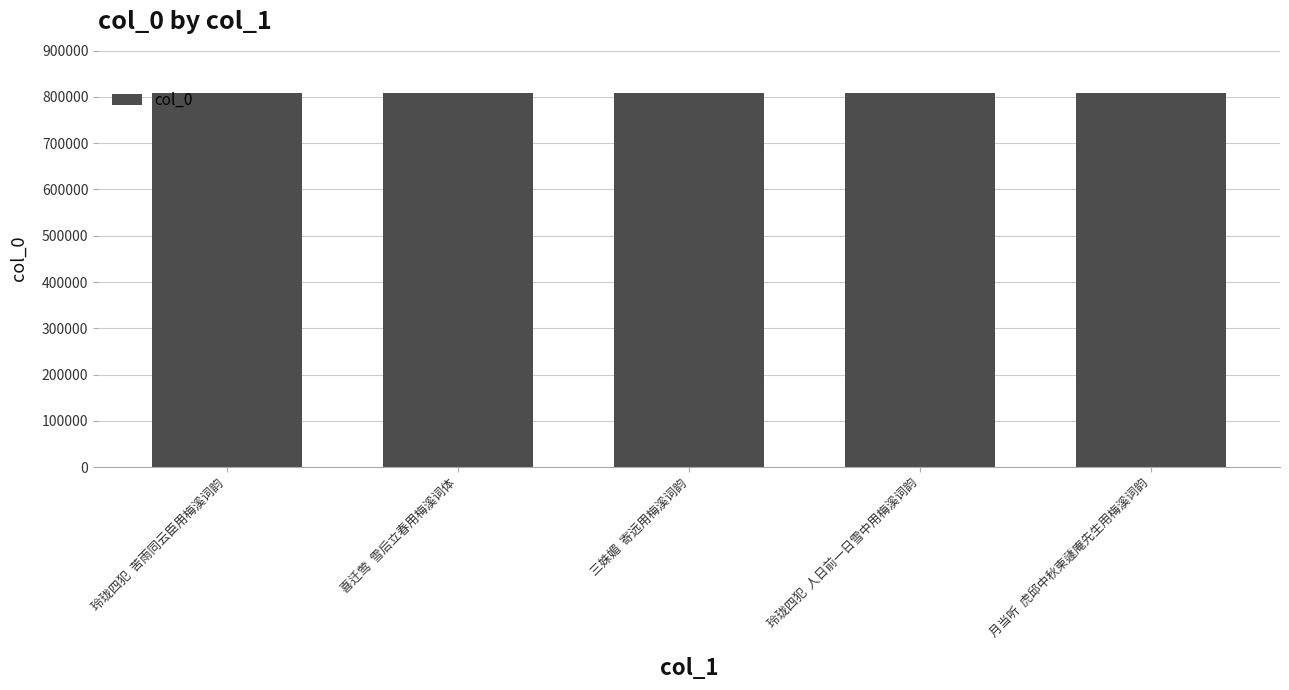

What is the smallest value displayed?

807438